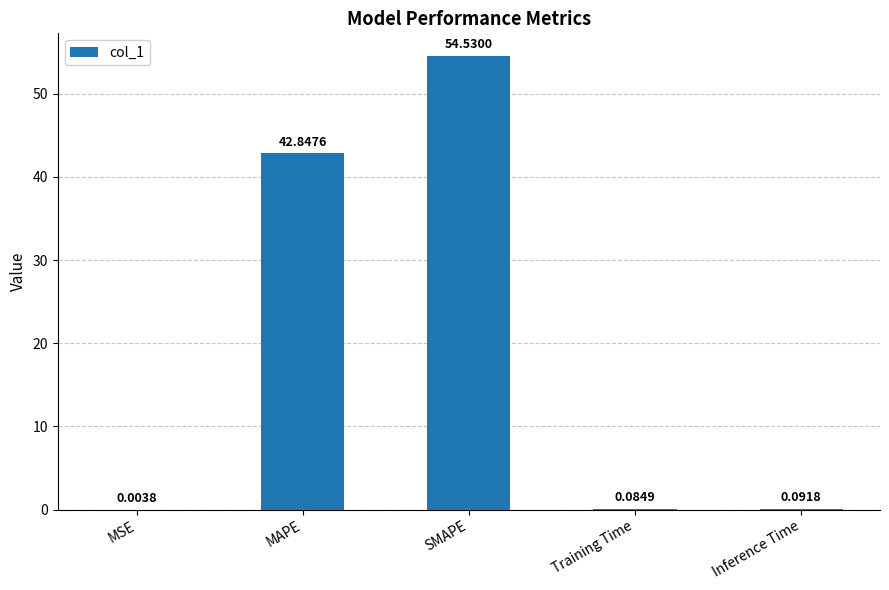

What is the change in value from MAPE to Inference Time?

-42.8